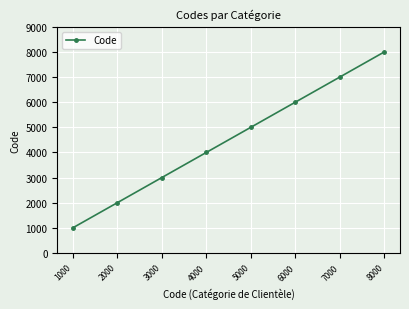

Count the values in the range 3000 to 7000.

5